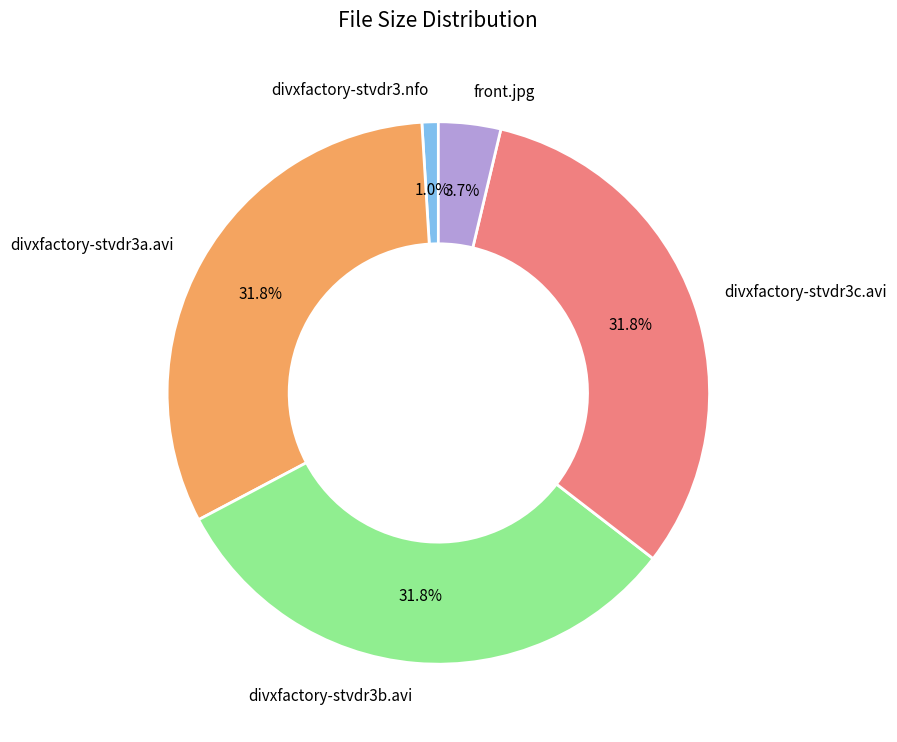

True or false: divxfactory-stvdr3c.avi accounts for 32% of the total.

True